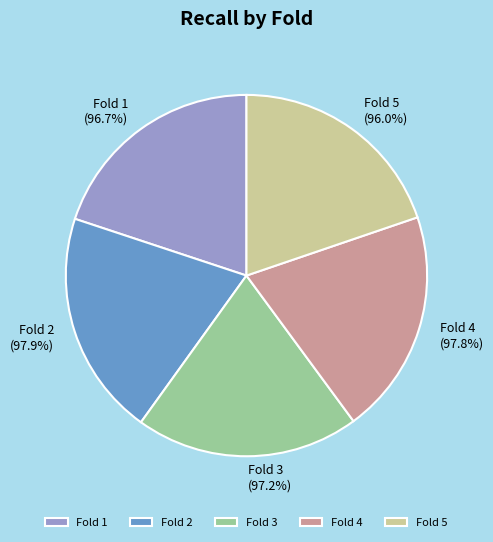

What percentage is the Fold 4 slice, to the nearest percent?

20%